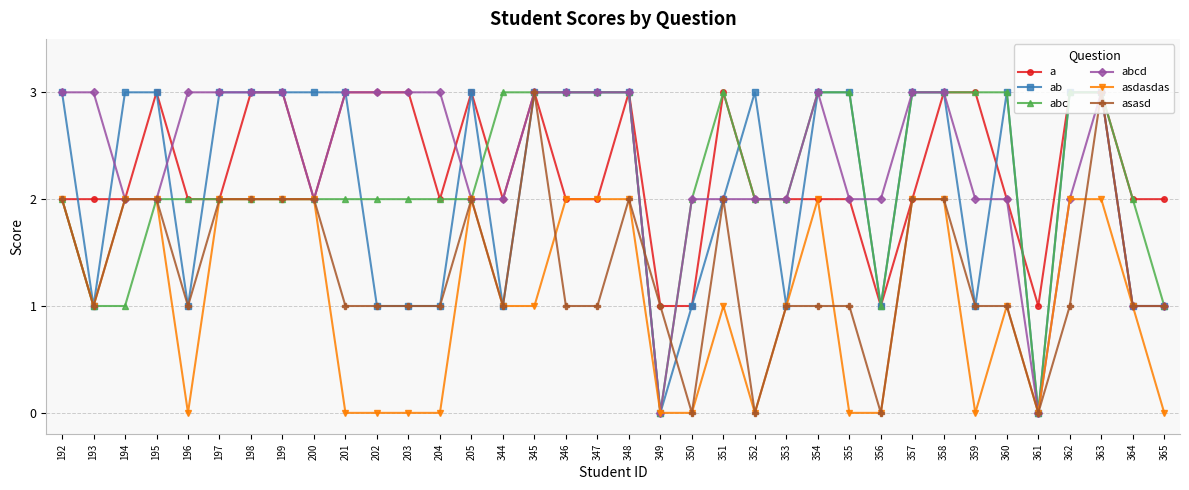

What is the average value of the ab series?

2